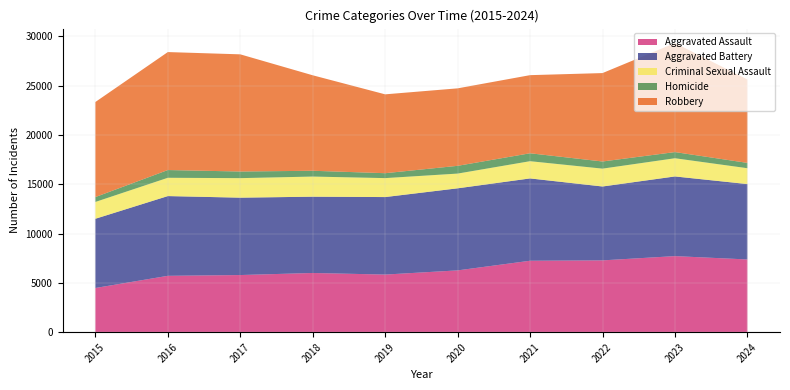

Reading right to left, transcribe all the data shown in this chart.

Aggravated Assault: 2024=7373	2023=7712	2022=7280	2021=7242	2020=6265	2019=5841	2018=6002	2017=5793	2016=5713	2015=4480
Aggravated Battery: 2024=7643	2023=8078	2022=7491	2021=8347	2020=8321	2019=7858	2018=7735	2017=7845	2016=8086	2015=7019
Criminal Sexual Assault: 2024=1608	2023=1844	2022=1810	2021=1746	2020=1493	2019=1921	2018=2040	2017=1979	2016=1854	2015=1705
Homicide: 2024=539	2023=626	2022=725	2021=804	2020=787	2019=499	2018=588	2017=672	2016=786	2015=496
Robbery: 2024=8459	2023=11053	2022=8963	2021=7920	2020=7855	2019=7995	2018=9681	2017=11880	2016=11960	2015=9638